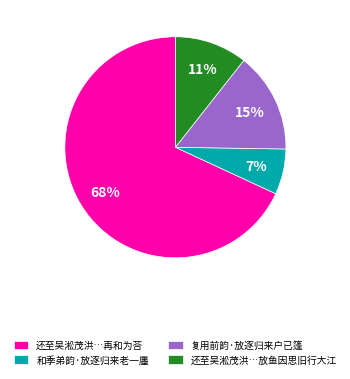

To the nearest percent, what is the average slice percentage?

25%